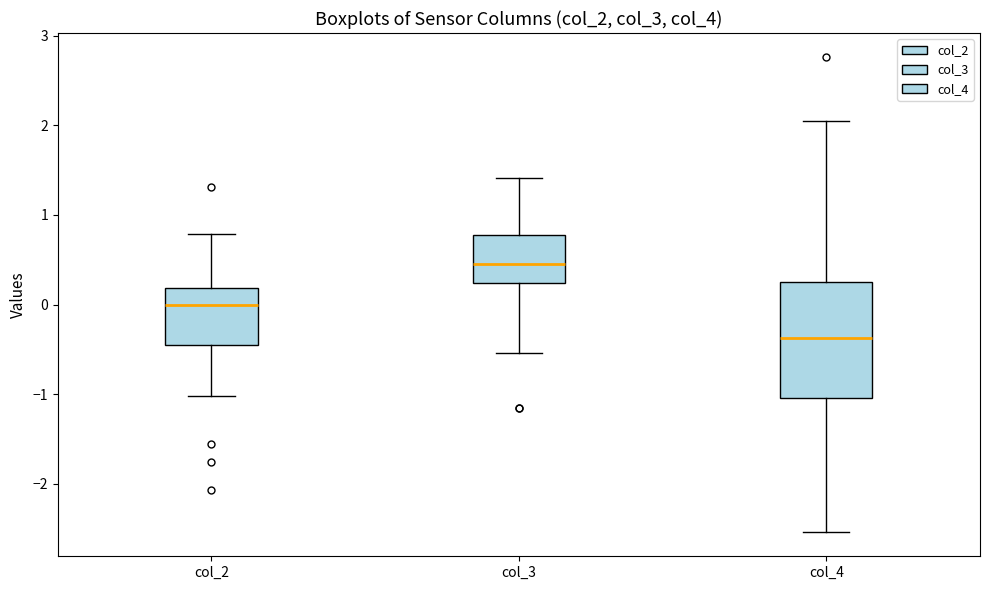

Which box is the tallest, from its lower edge to its upper edge?

col_4